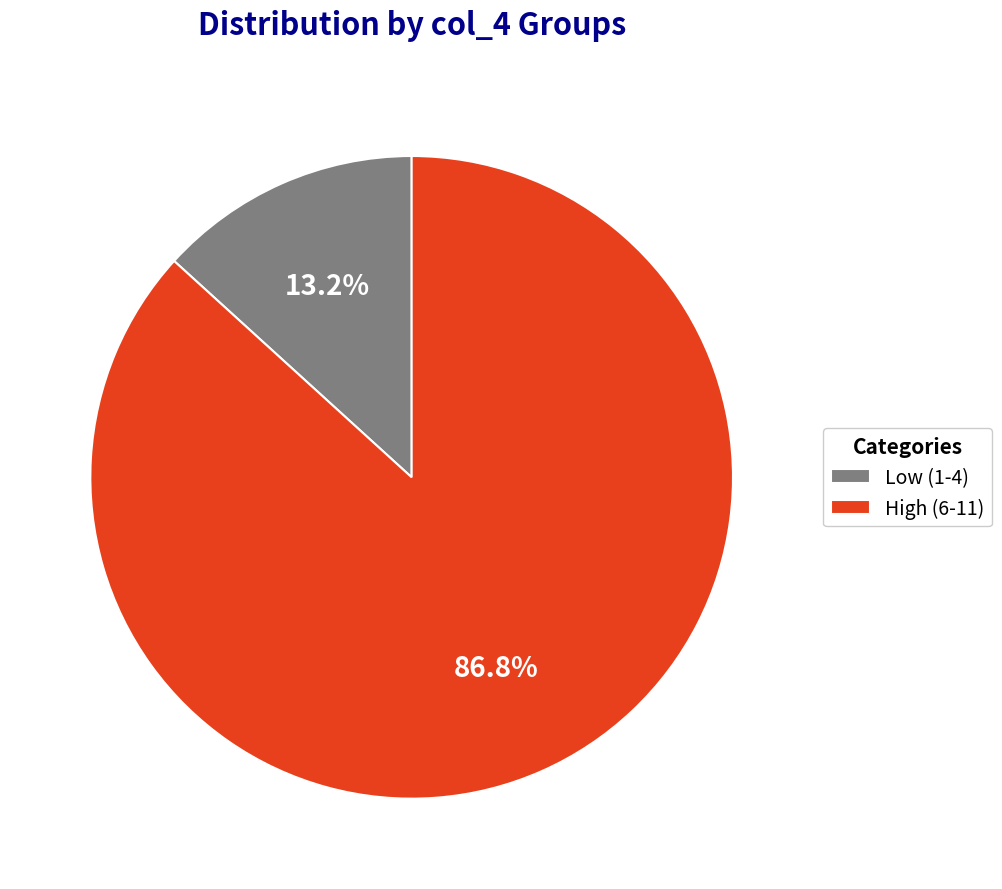

Which slice represents more than half of the pie?

High (6-11)